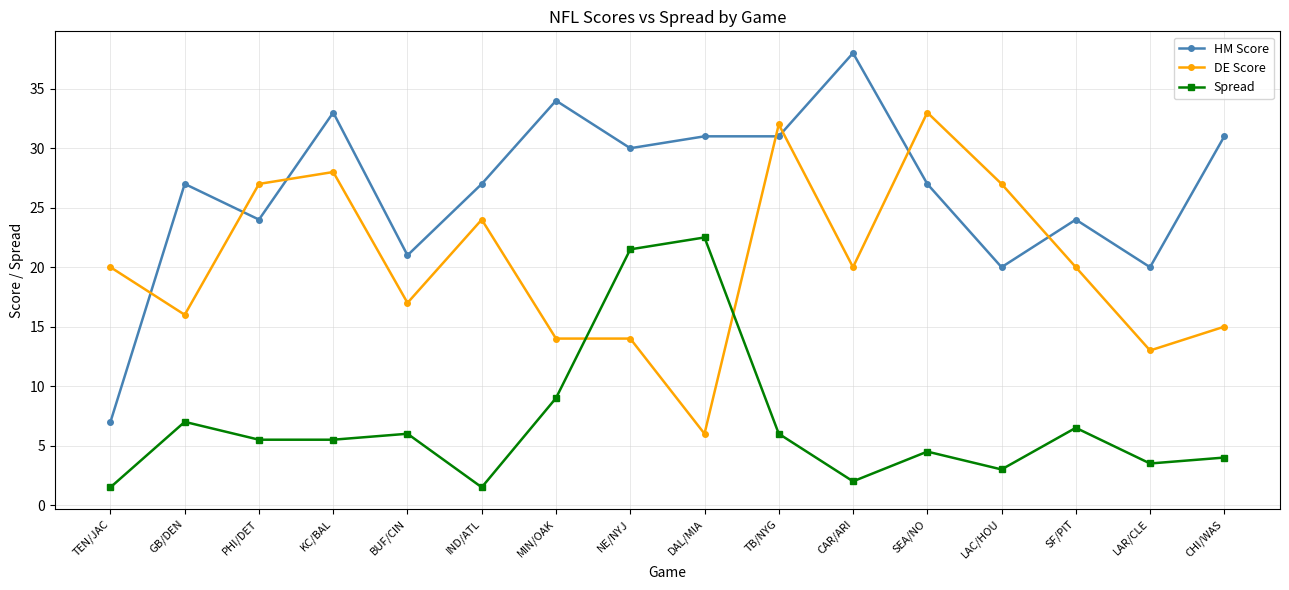

What is the spread (max minus min) of values at SF/PIT?

17.5